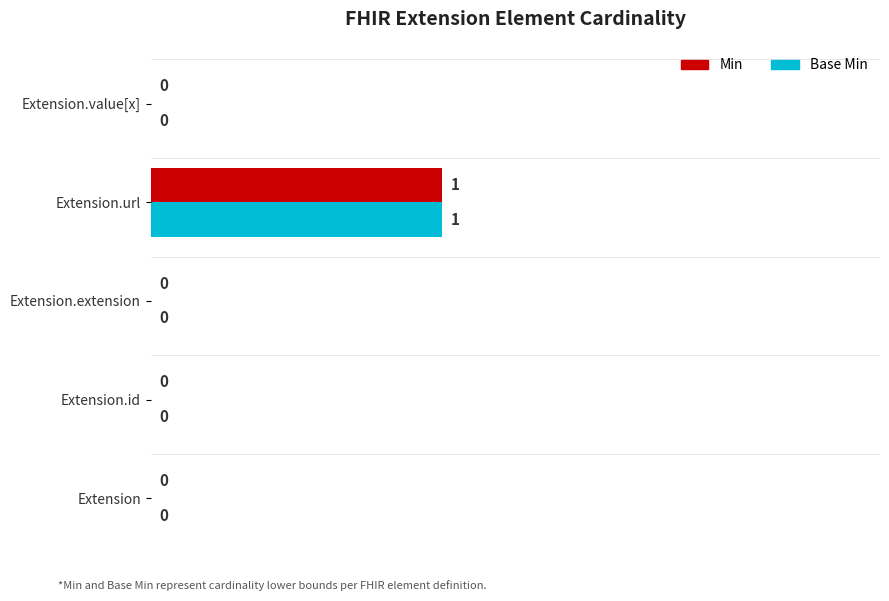

At which category is the sum across all series the highest?

Extension.url